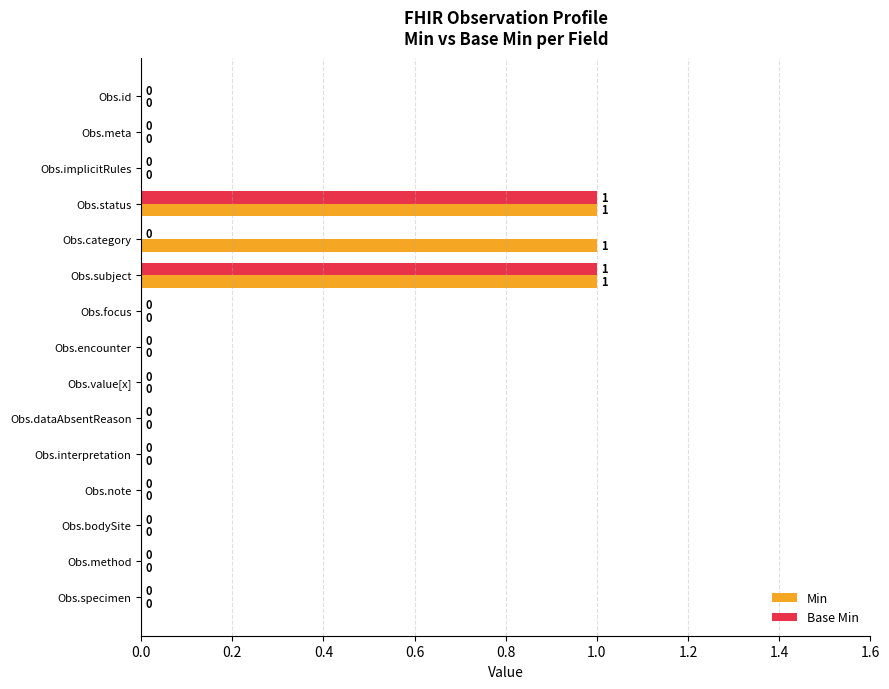

How many Base Min values are between 0 and 1?

15